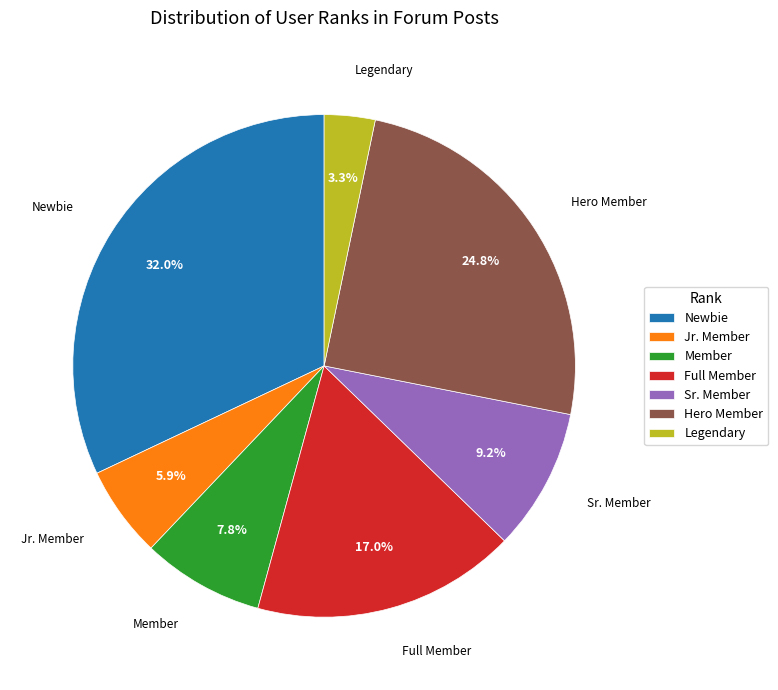

How much of the chart is everything except Legendary?

96.7%